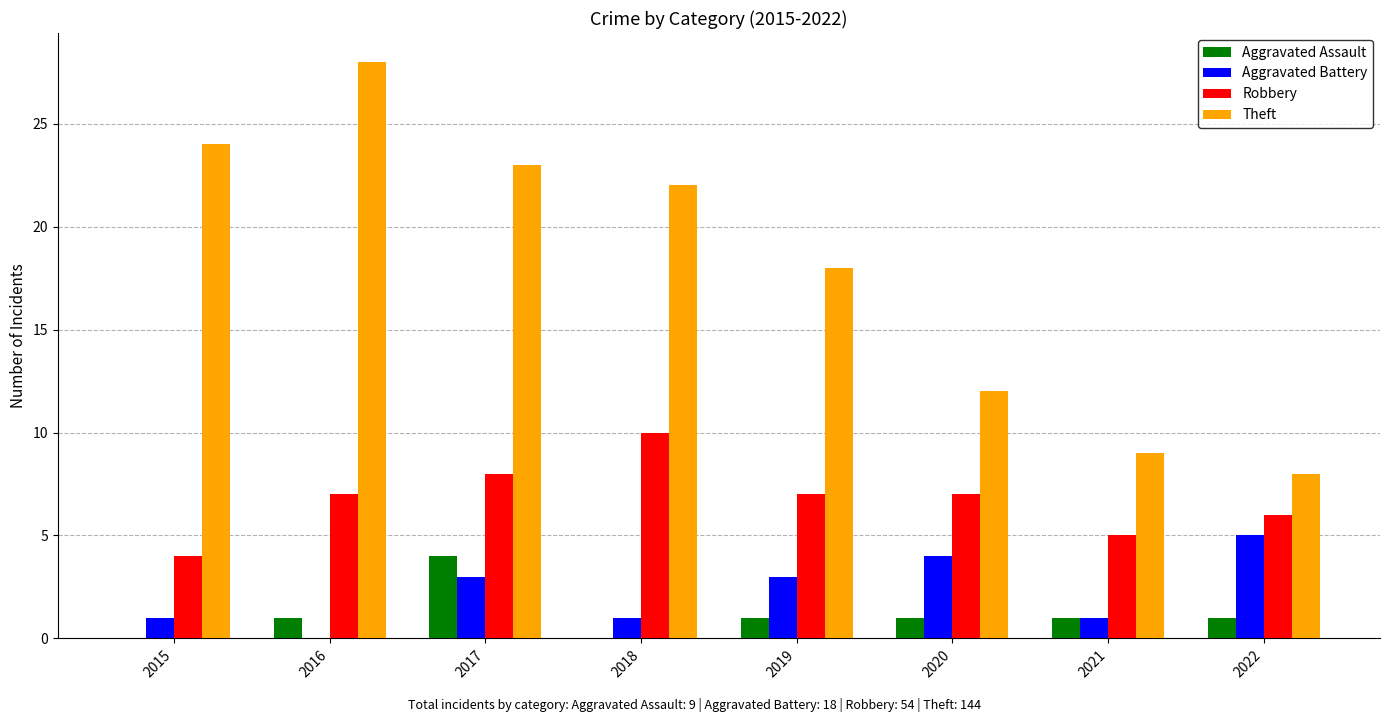

Between 2017 and 2018, which series saw the biggest shift?

Aggravated Assault